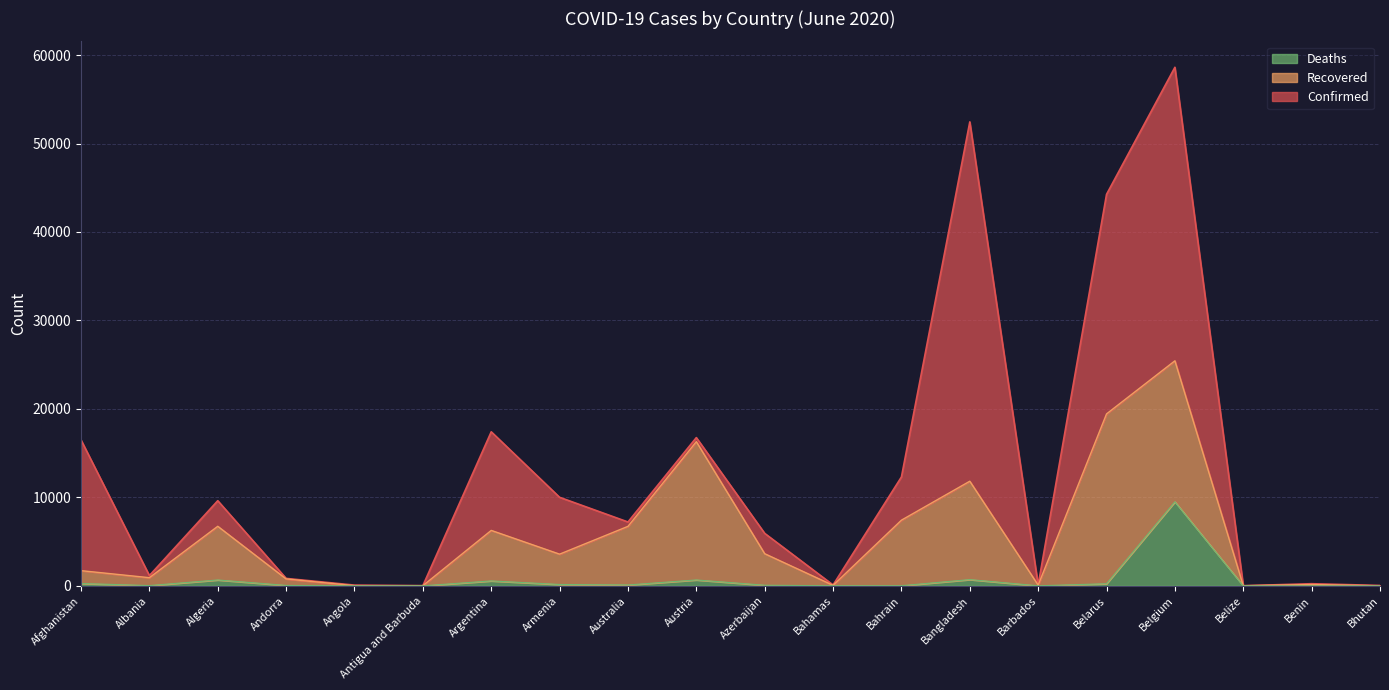

The value of Confirmed at Australia is 7221. True or false?

True